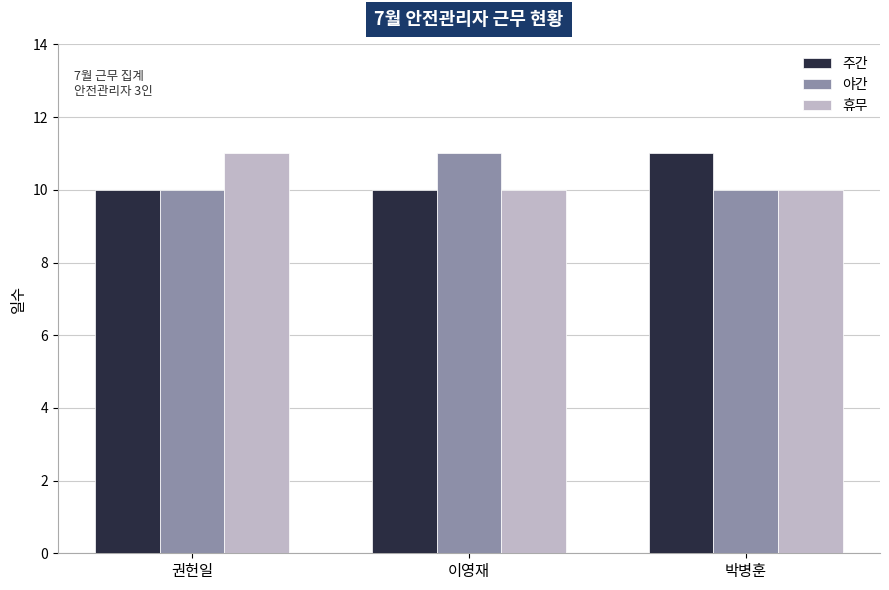

What is the label of the 1st bar from the left?

권헌일